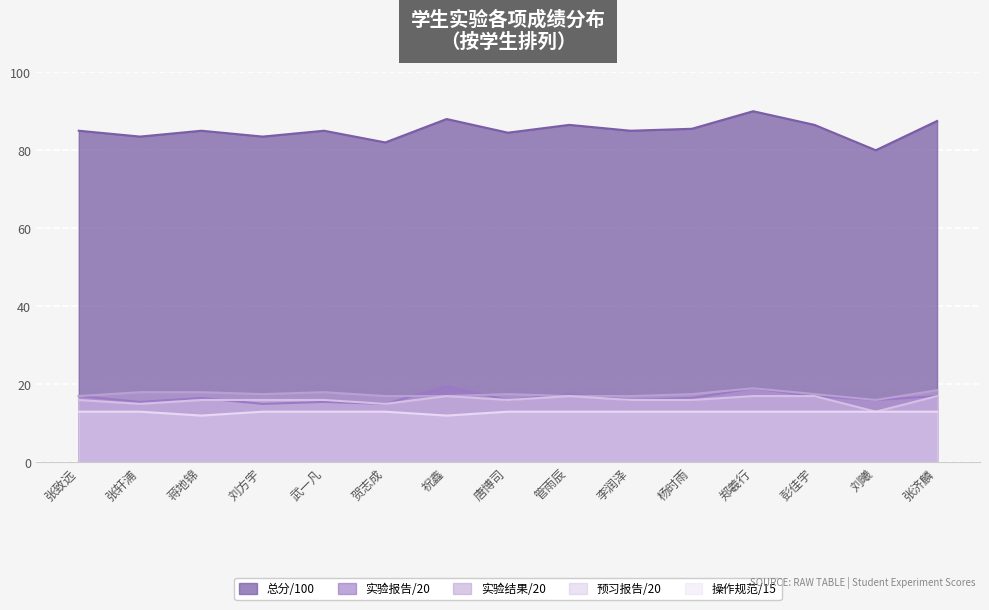

Which category has the lowest value in the 总分/100 series?

刘曦